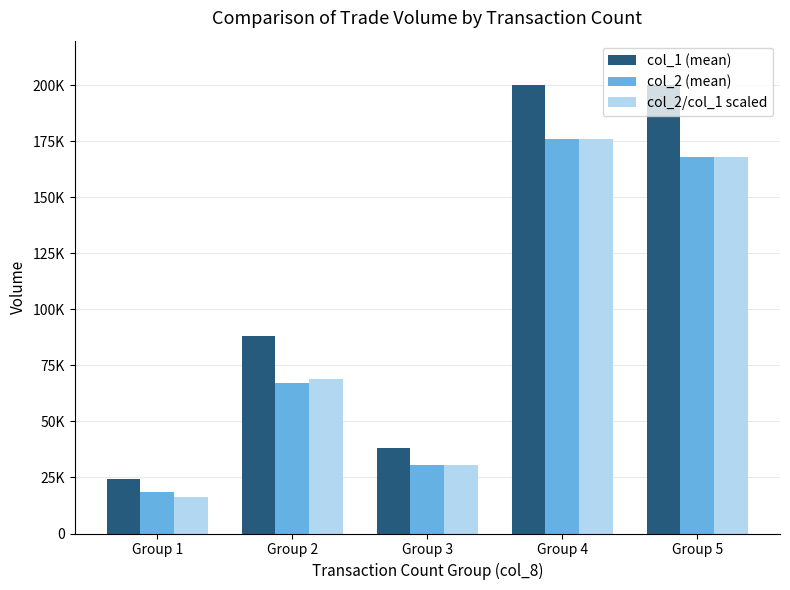

Where does the col_2/col_1 scaled series first go above 69023?

Group 2